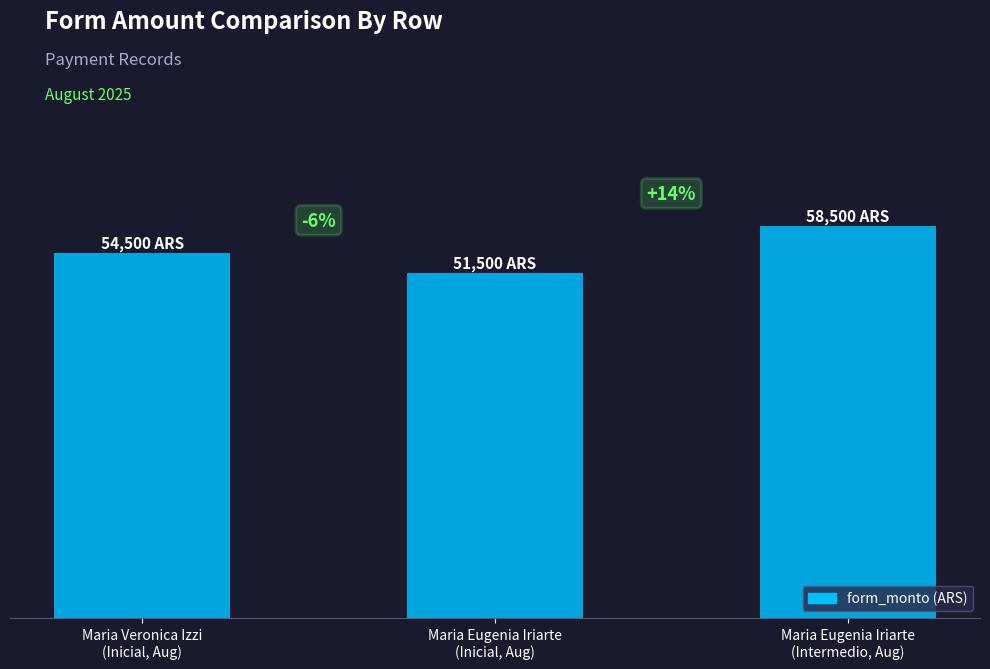

Rank the categories by value from highest to lowest.

Maria Eugenia Iriarte
(Intermedio, Aug), Maria Veronica Izzi
(Inicial, Aug), Maria Eugenia Iriarte
(Inicial, Aug)